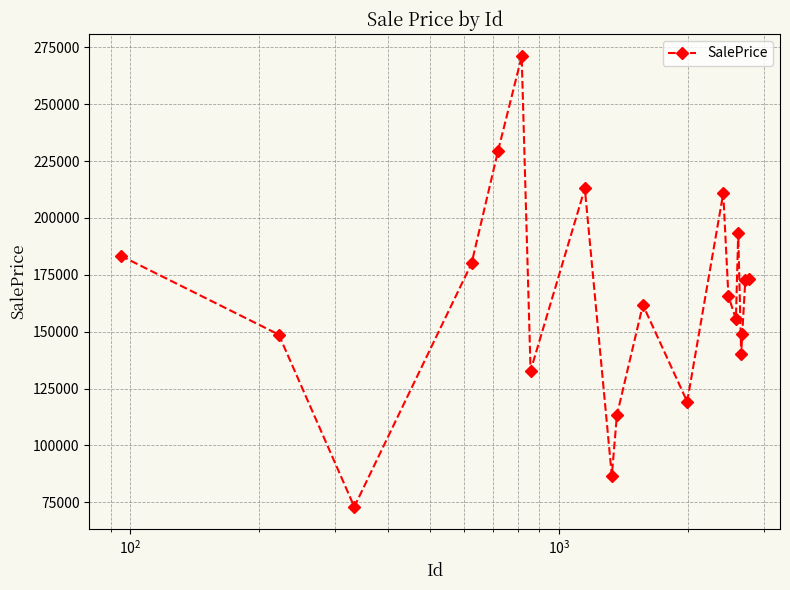

How many interior local valleys (lower than both neighbors) does the data have?

6